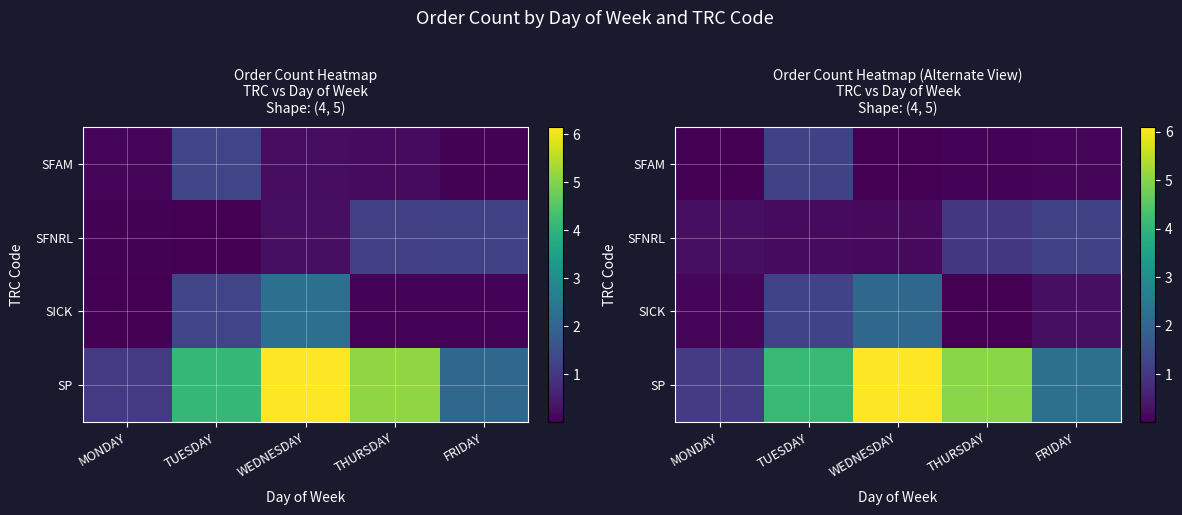

Which series has the largest total across all categories?

SP